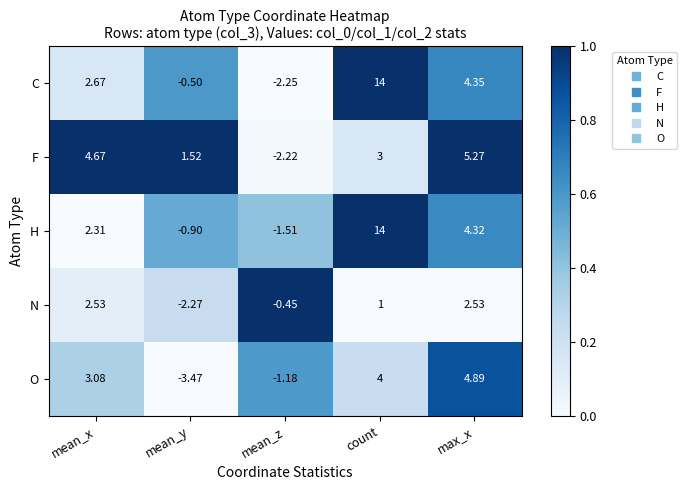

Which series has the largest total across all categories?

C